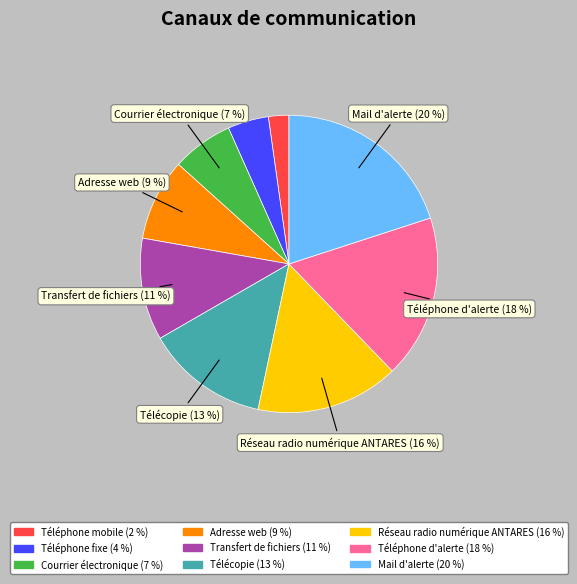

Is the sum of Téléphone d'alerte and Télécopie greater than half?

No